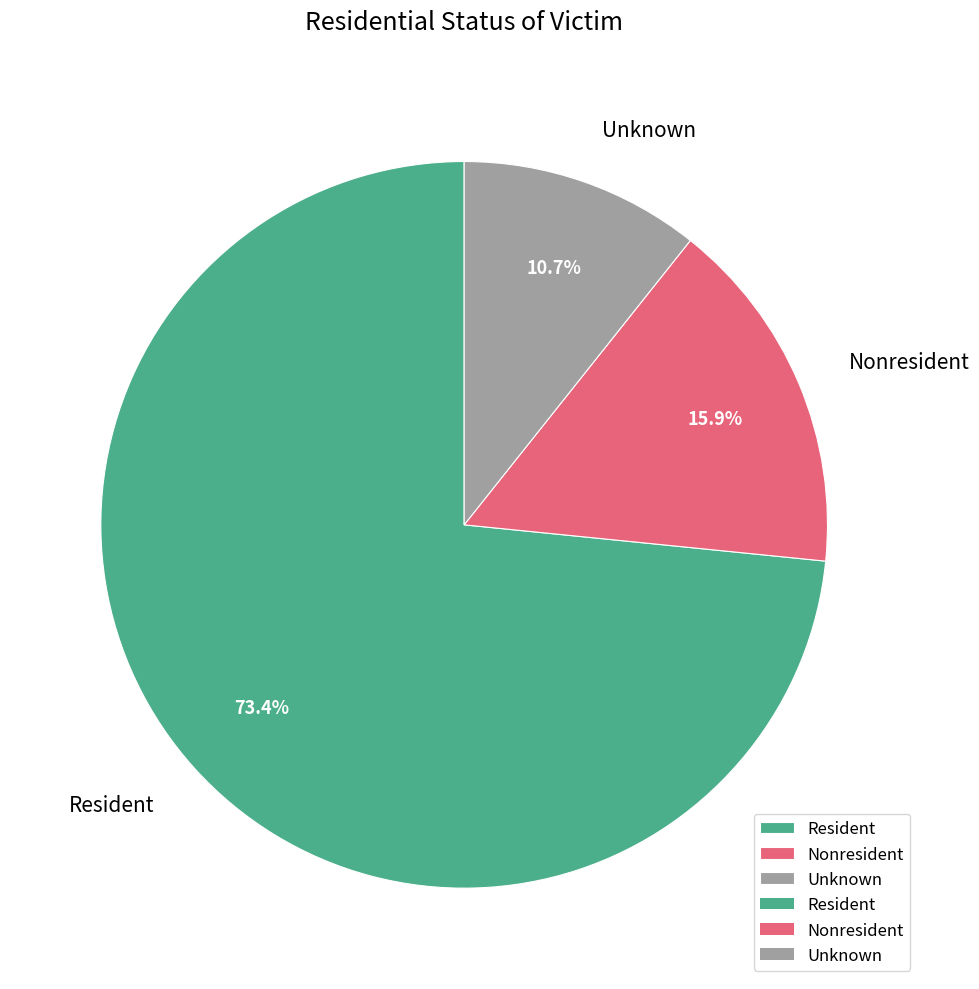

To the nearest percent, what is the average slice percentage?

33%